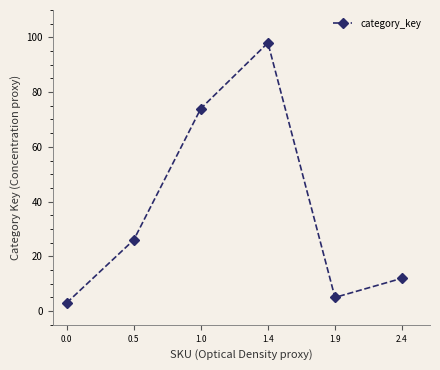

What is the difference between the values at 2.4 and 1.0?

62